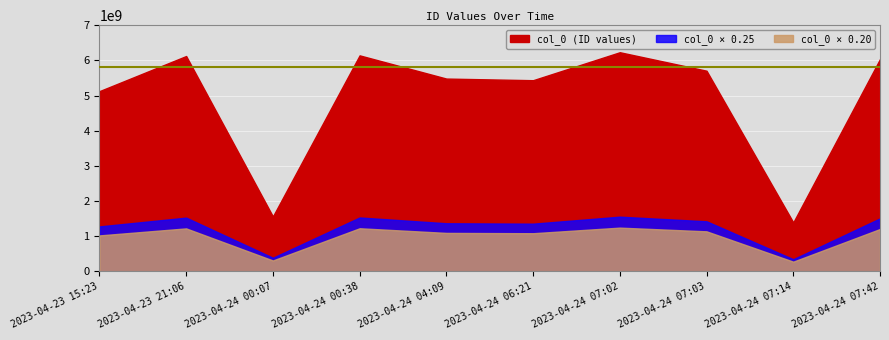

How many interior local valleys (lower than both neighbors) does the data have?

3